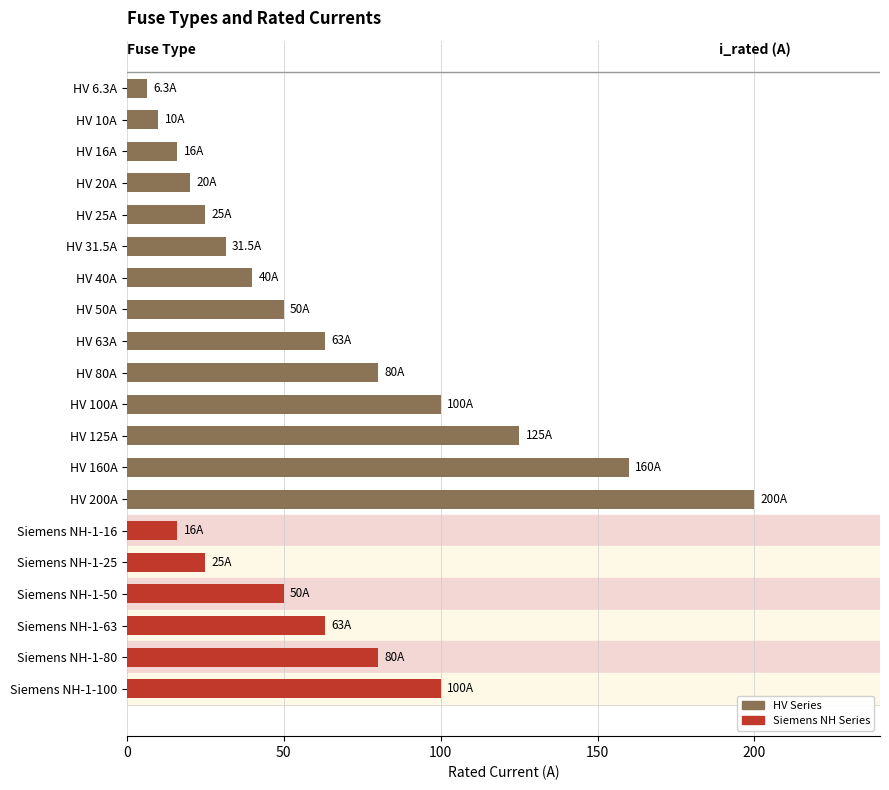

What is the smallest value displayed?

6.3